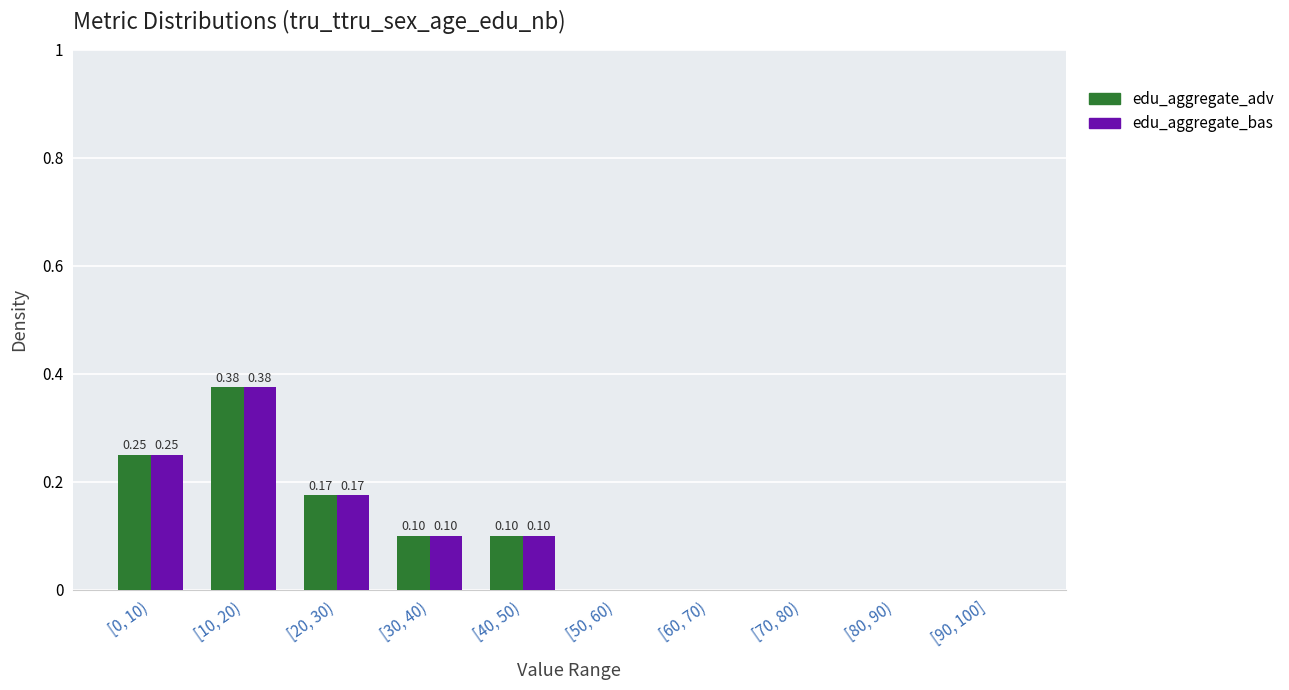

Is the value of edu_aggregate_adv at [70, 80) greater than the value of edu_aggregate_bas at [0, 10)?

No